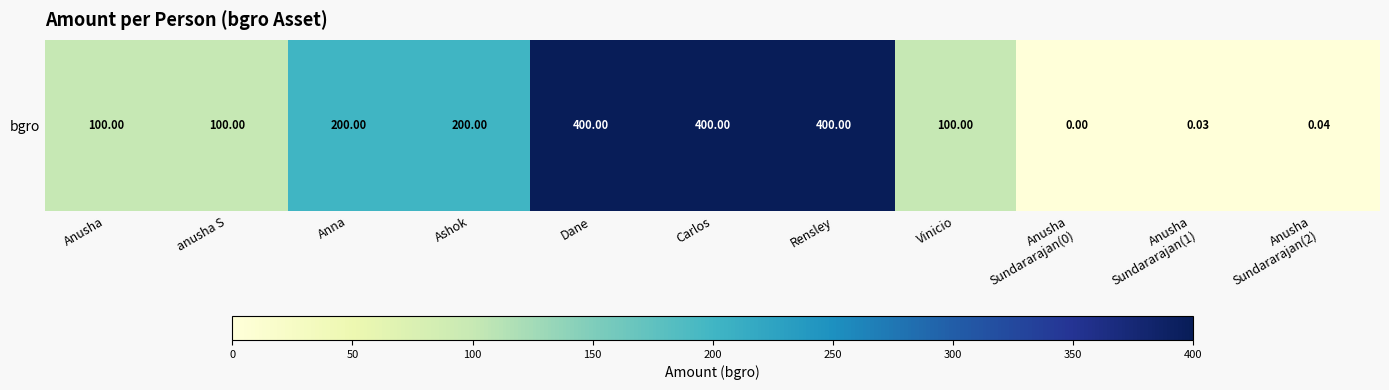

What is the difference between the values at Anusha
Sundararajan(2) and Ashok?

200.0